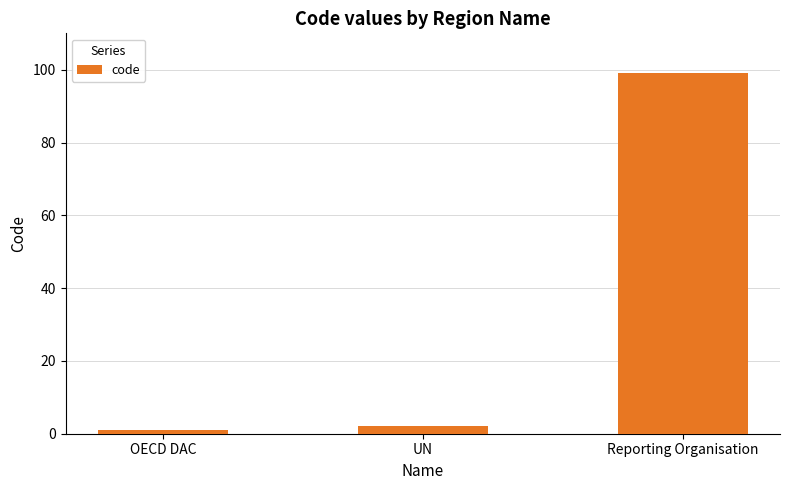

What is the value of the 3rd bar from the left?

99